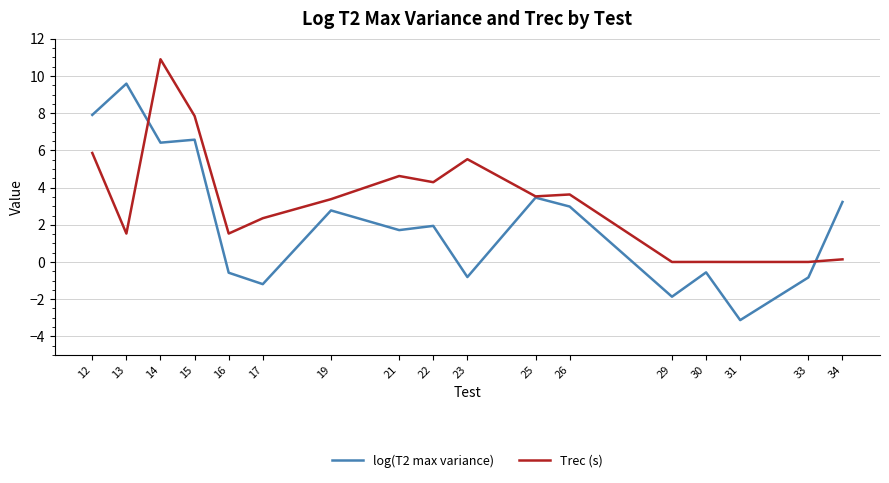

How many lines are shown in the chart?

2